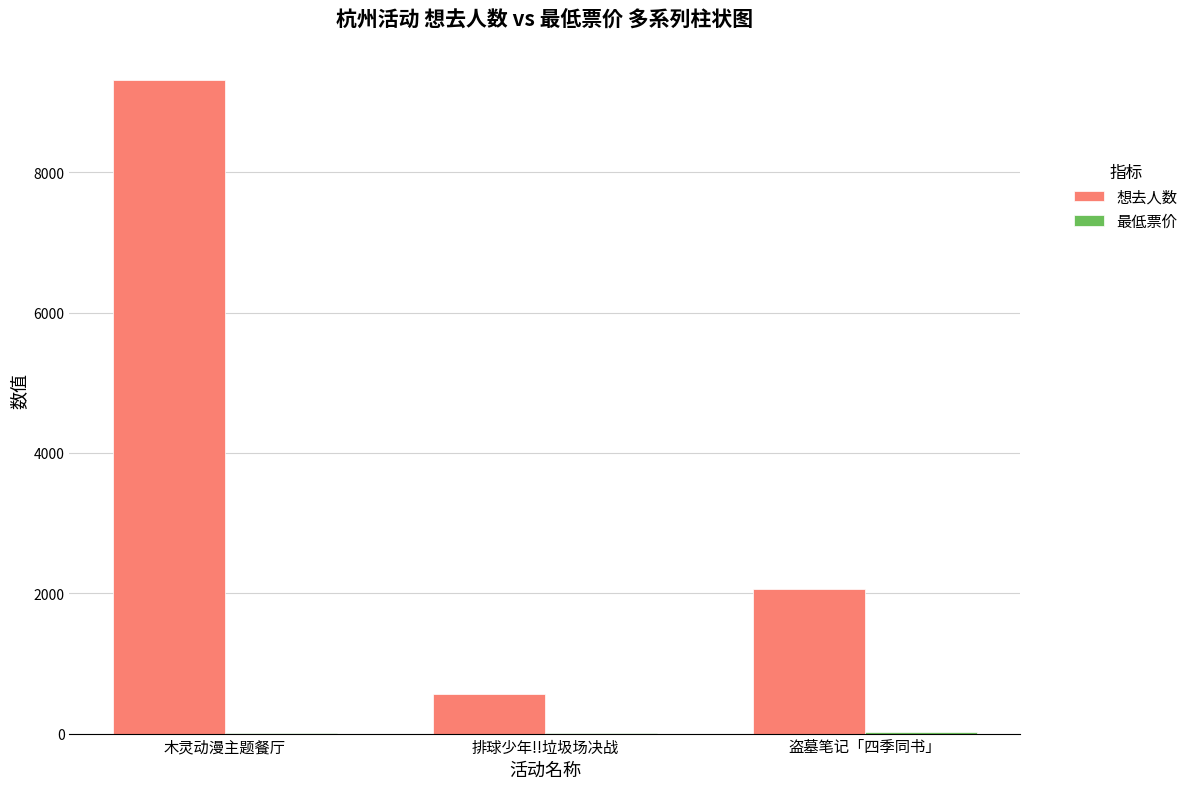

At which category is the sum across all series the highest?

木灵动漫主题餐厅